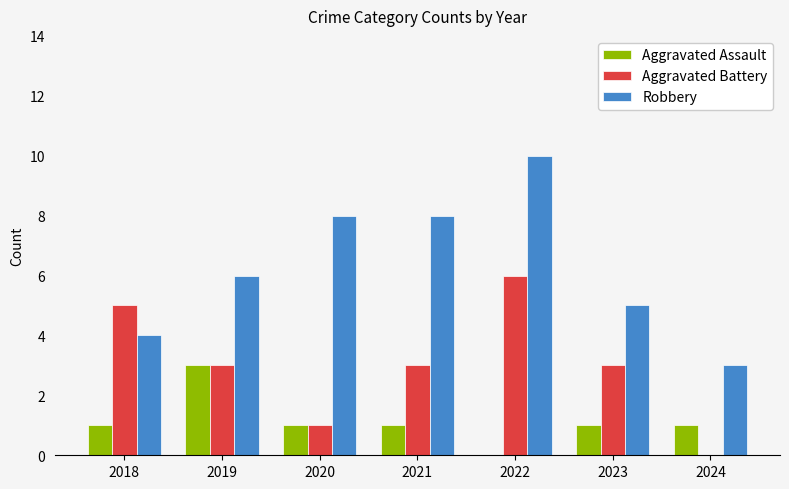

What is the total value across all series at 2024?

4